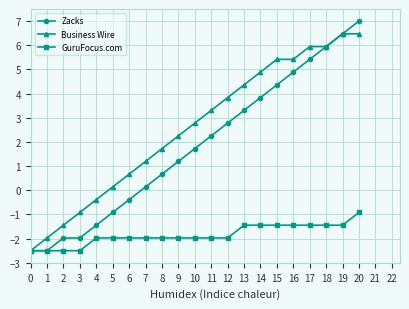

What is the difference between the maximum and second lowest values in the Business Wire series?

8.4